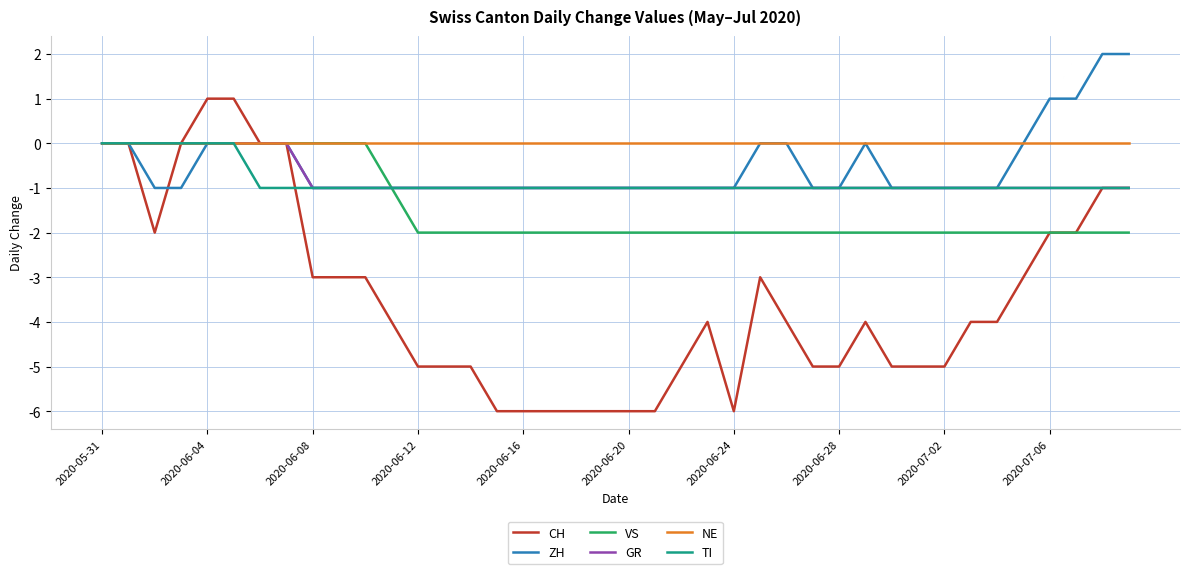

Which series has the largest total across all categories?

NE